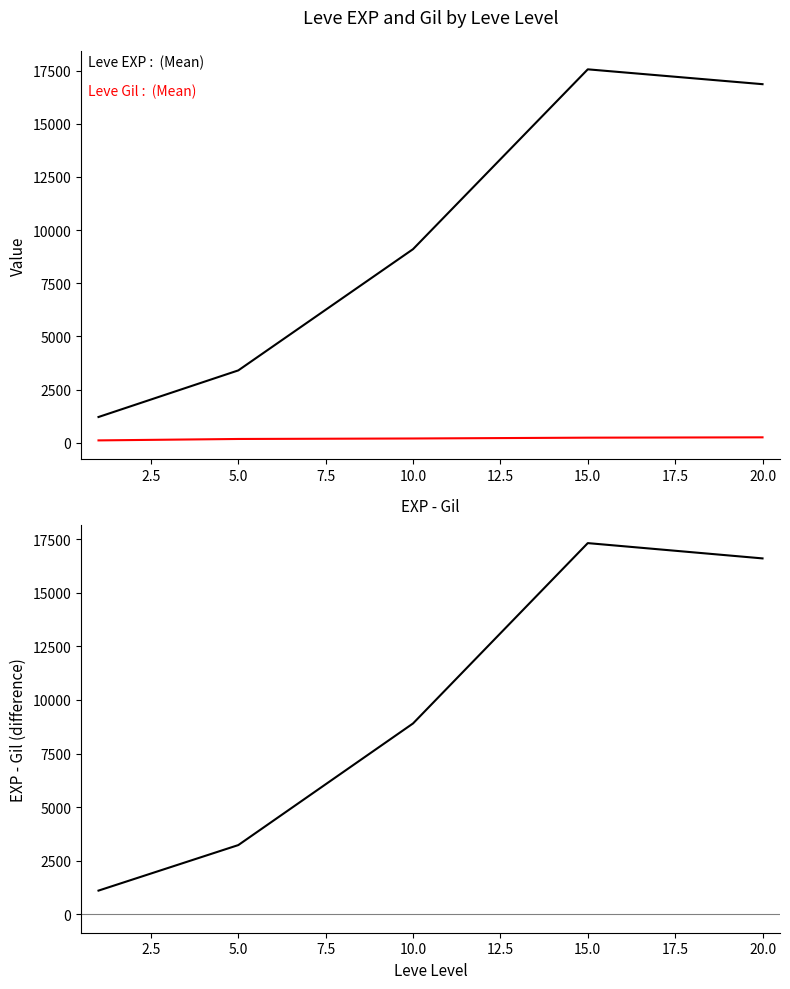

Is the value of EXP - Gil at 0.0 greater than the value of Leve Gil at 0.0?

Yes